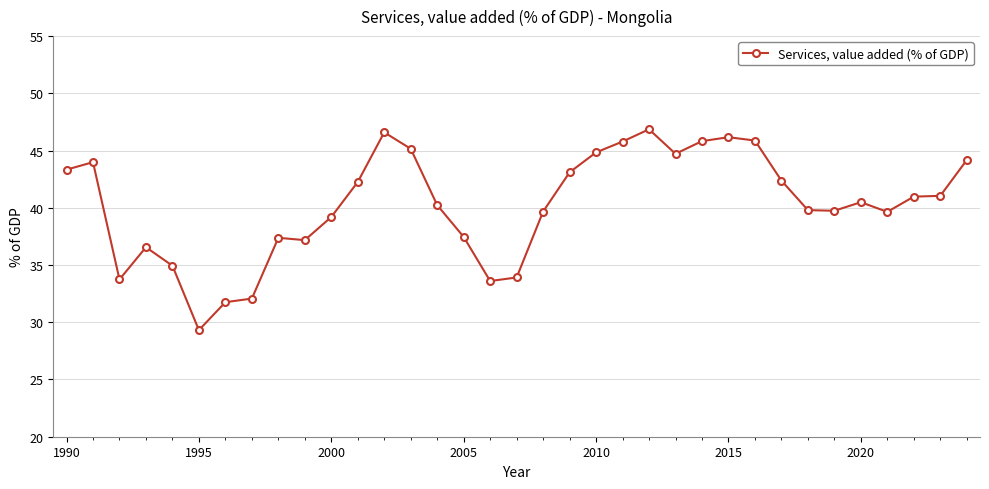

What is the maximum value shown in the chart?

46.9